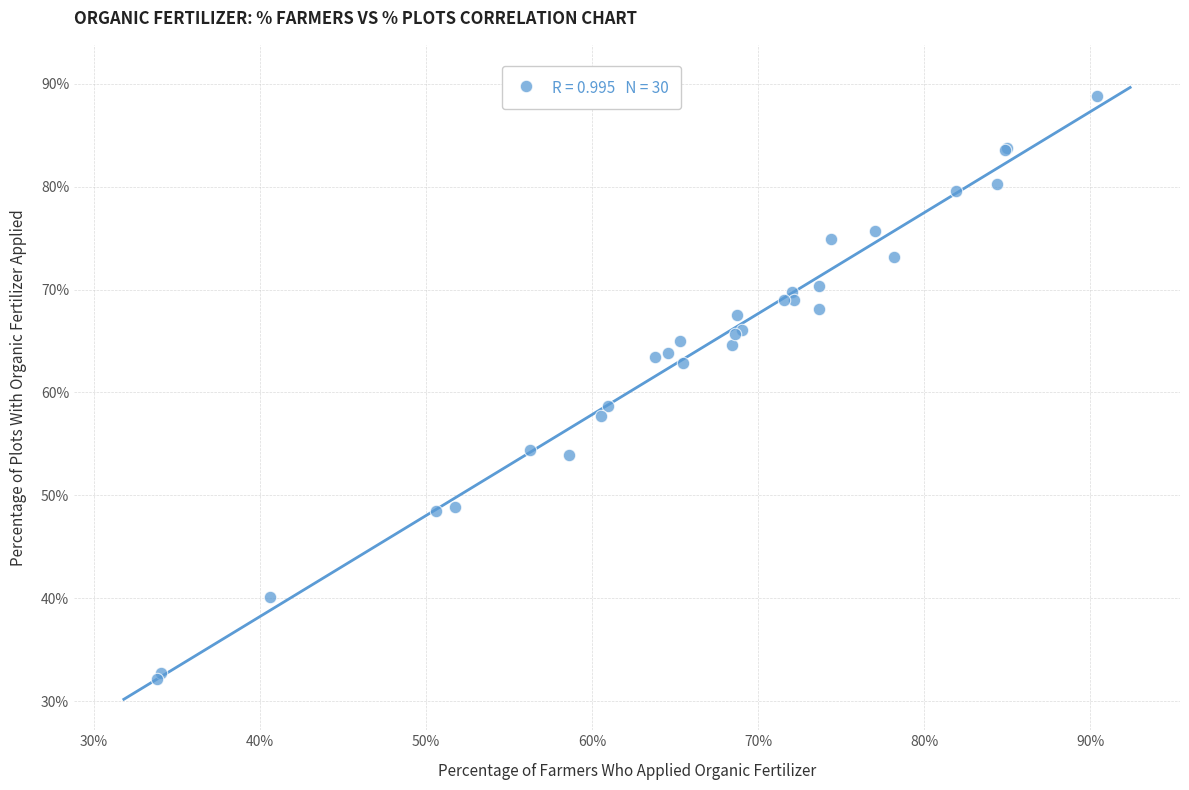

What Y value in the scatter plot is closest to 60?

58.7